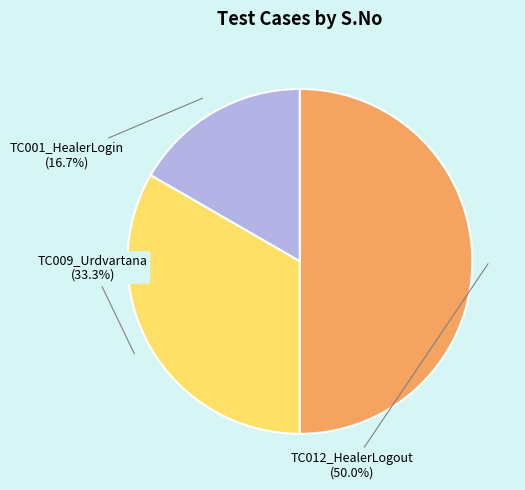

Count the number of slices in the pie.

3